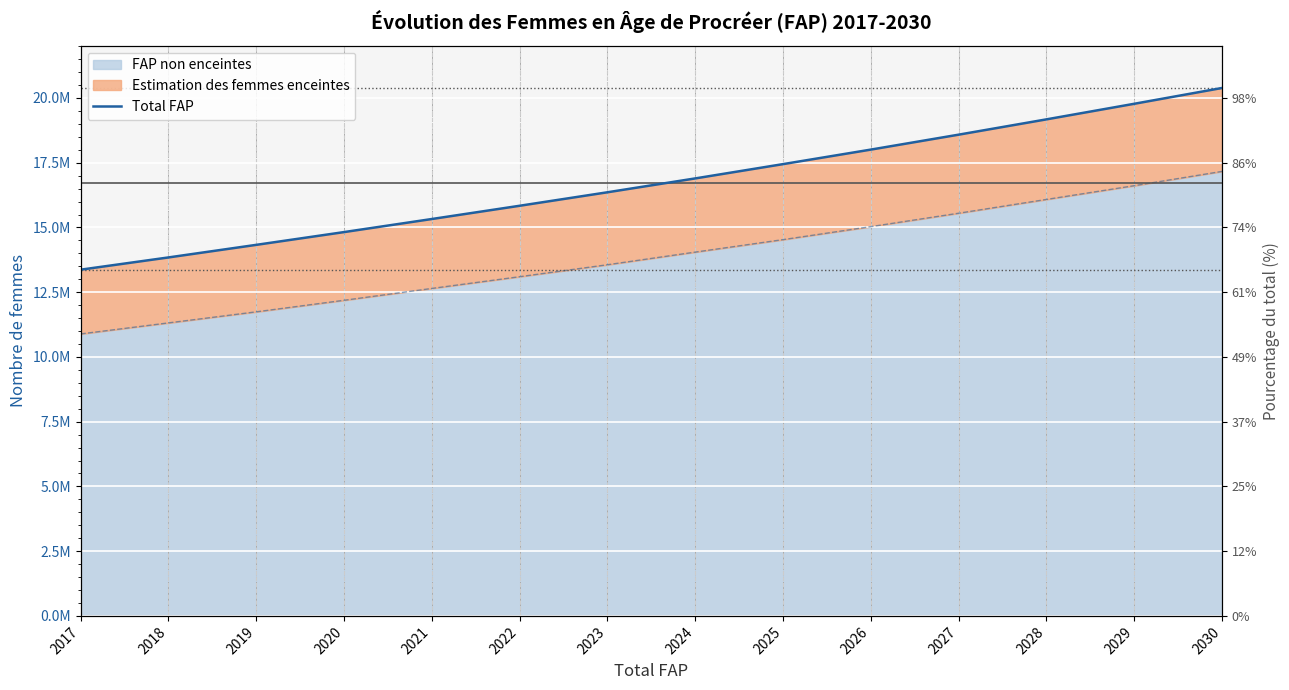

Does the chart display data point markers on the line(s)?

No